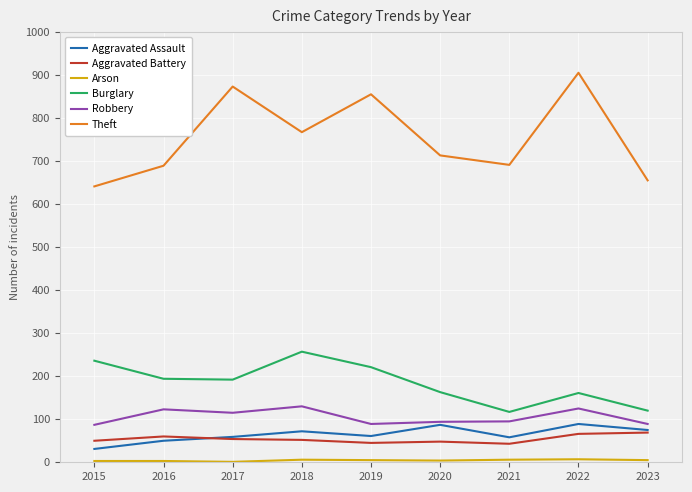

The Theft series shows 427 at 2023. True or false?

False